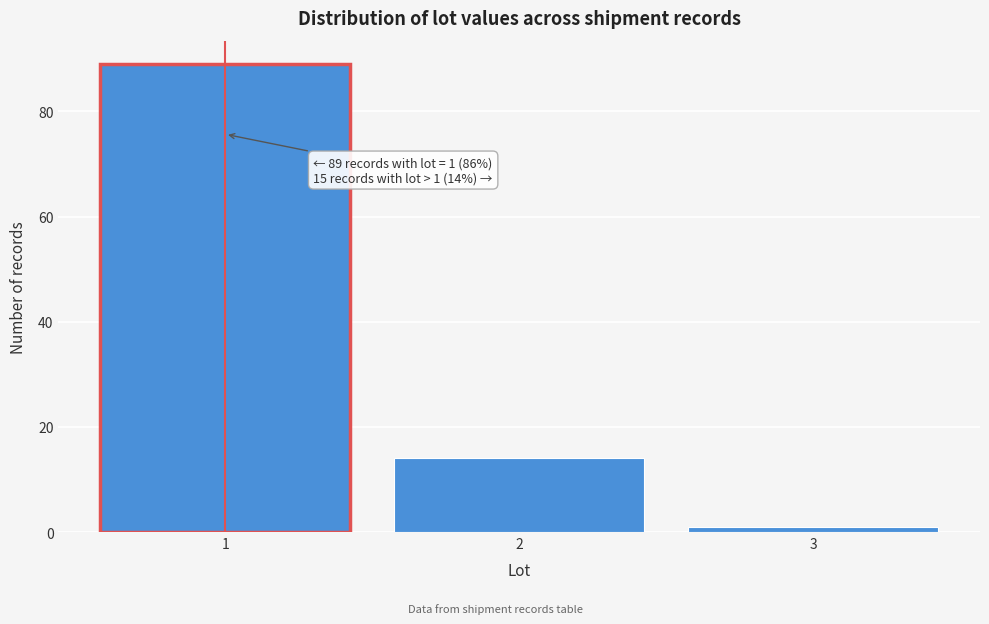

Which range on the x-axis has the tallest bar?

0.5 to 1.5